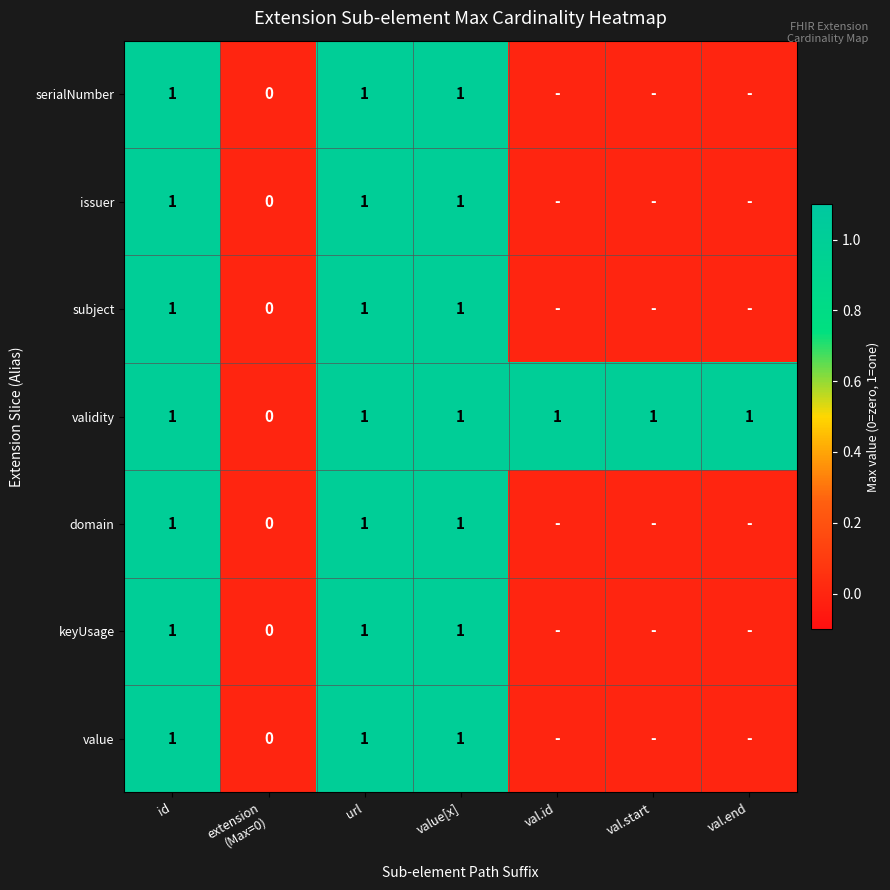

How many values in the validity series are below 1?

1